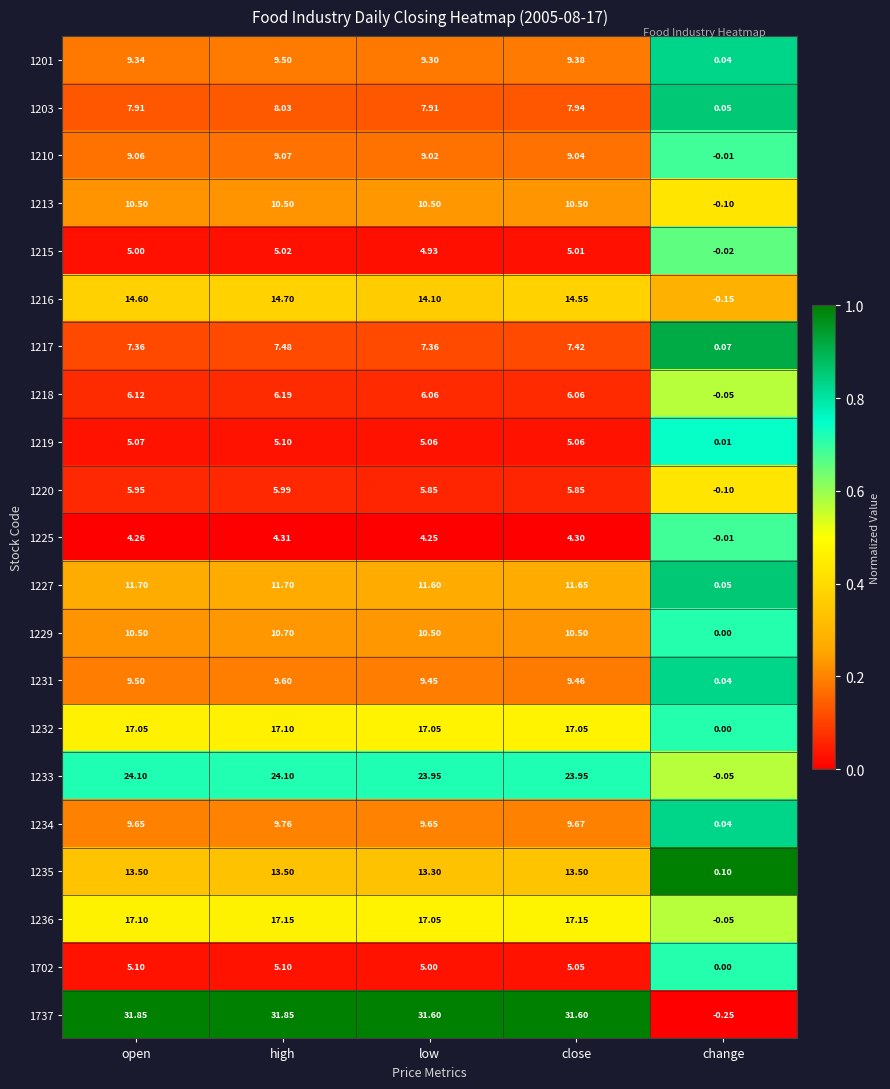

At which label does 1217 reach its minimum?

change